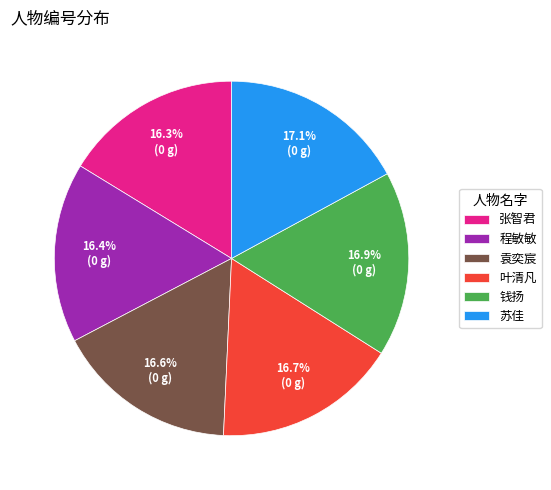

What is the ratio of the value at 叶清凡 to the value at 程敏敏?

1.0